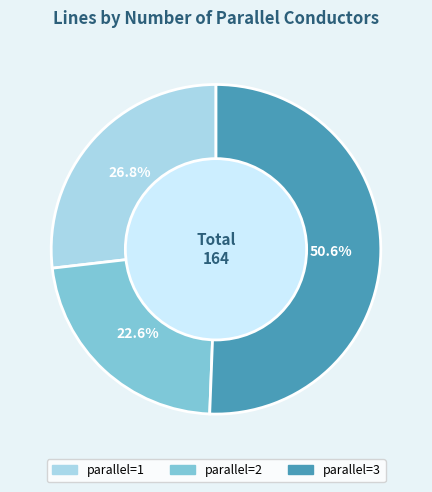

To the nearest percent, what is the combined percentage of parallel=1 and parallel=3?

77%